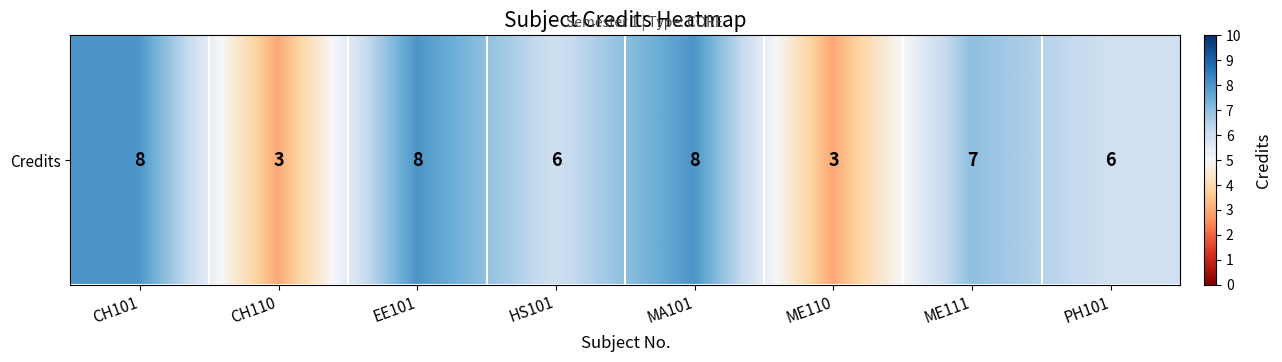

Is it true that the value at ME110 is 2?

False